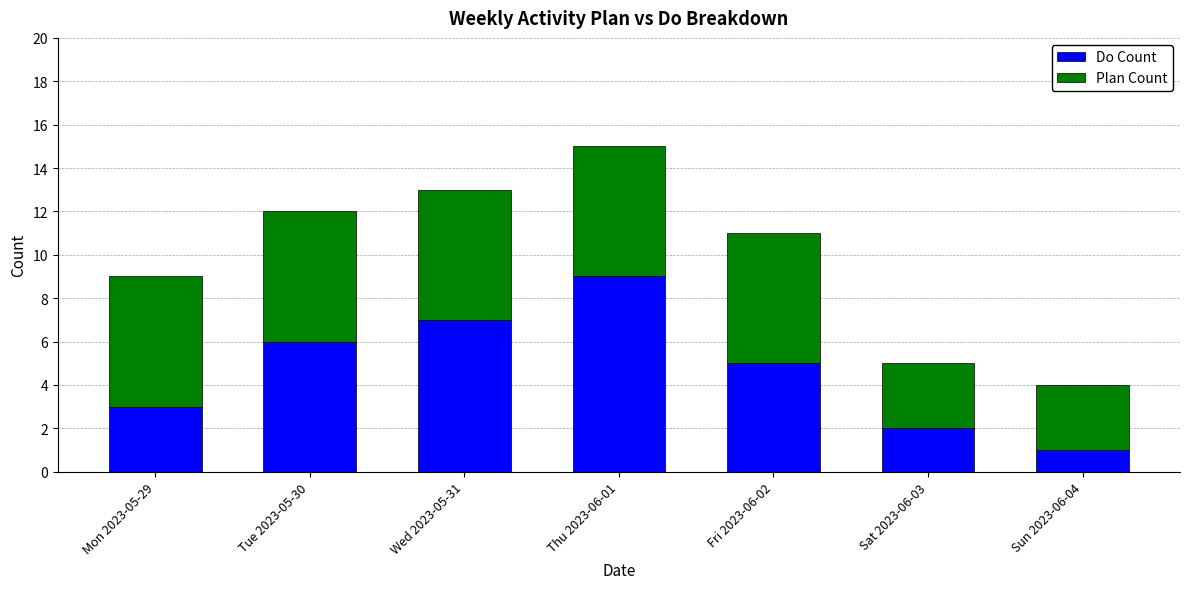

At which category is the sum across all series the highest?

Thu 2023-06-01